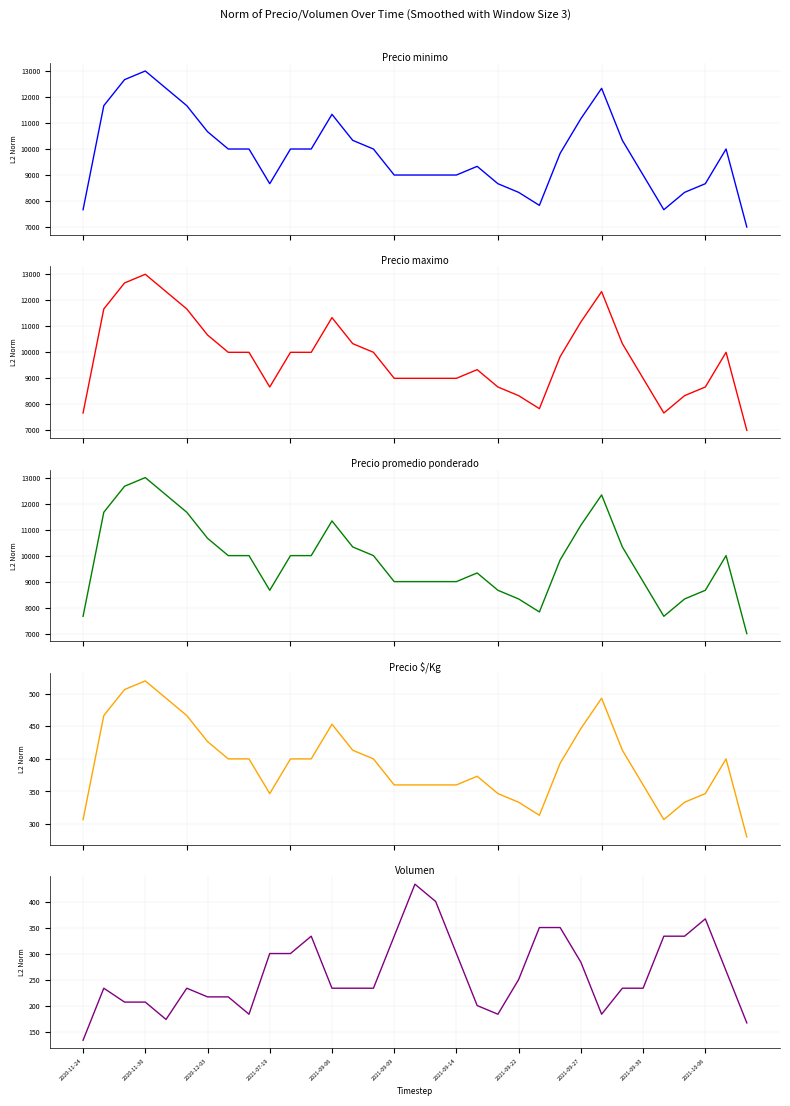

True or false: Precio $/Kg has a value of 717.2 at 13.

False